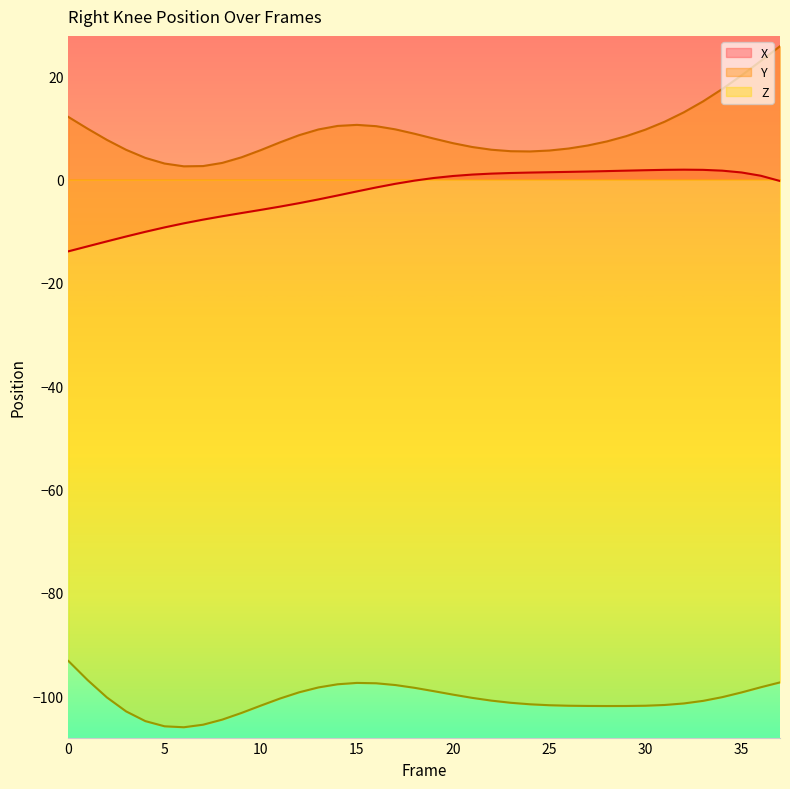

Reading left to right, extract all data points from this chart.

X: -13.9	-12.9	-12.0	-11.0	-10.1	-9.3	-8.5	-7.8	-7.1	-6.5	-5.9	-5.2	-4.6	-3.8	-3.1	-2.3	-1.5	-0.8	-0.2	0.3	0.7	1.0	1.1	1.3	1.3	1.4	1.5	1.5	1.6	1.7	1.8	1.9	1.9	1.9	1.7	1.4	0.7	-0.3
Y: 12.1	9.8	7.7	5.8	4.2	3.1	2.6	2.6	3.2	4.3	5.7	7.2	8.6	9.7	10.4	10.6	10.3	9.7	8.9	7.9	7.0	6.3	5.8	5.5	5.4	5.6	6.0	6.6	7.4	8.4	9.7	11.2	13.0	15.1	17.5	20.2	23.0	25.8
Z: -93.2	-96.9	-100.3	-103.0	-104.9	-105.9	-106.0	-105.5	-104.6	-103.3	-101.9	-100.5	-99.3	-98.3	-97.7	-97.5	-97.5	-97.9	-98.4	-99.1	-99.7	-100.4	-100.9	-101.3	-101.6	-101.8	-101.9	-101.9	-101.9	-101.9	-101.9	-101.7	-101.4	-100.9	-100.2	-99.3	-98.3	-97.4